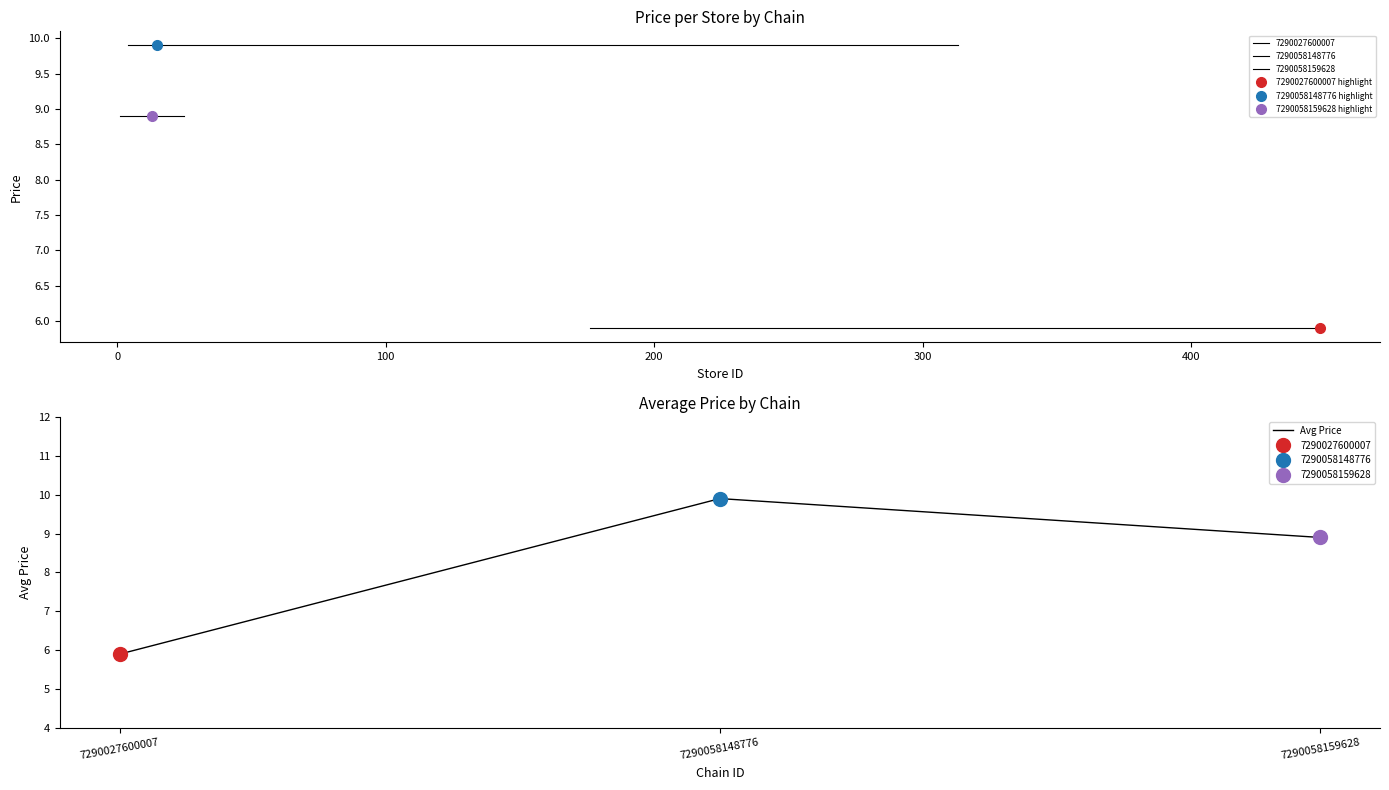

Does the chart have visible grid lines?

No